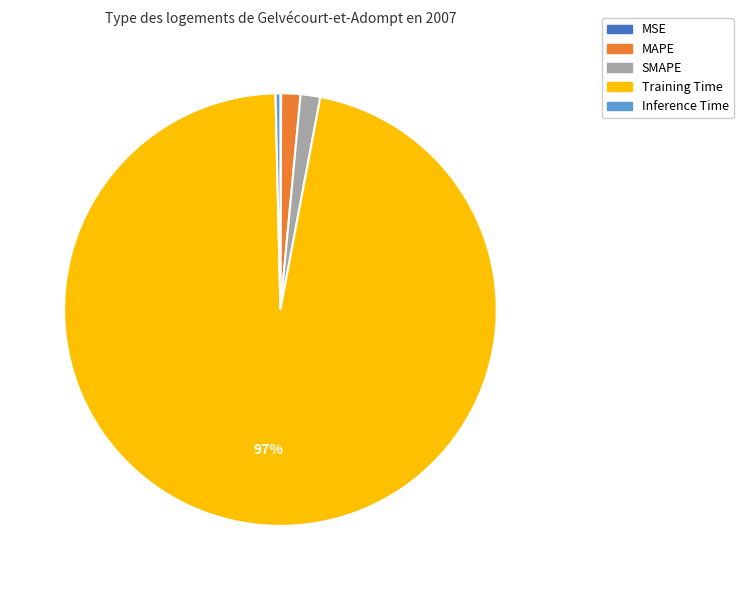

What percentage is the SMAPE slice, to the nearest percent?

1%